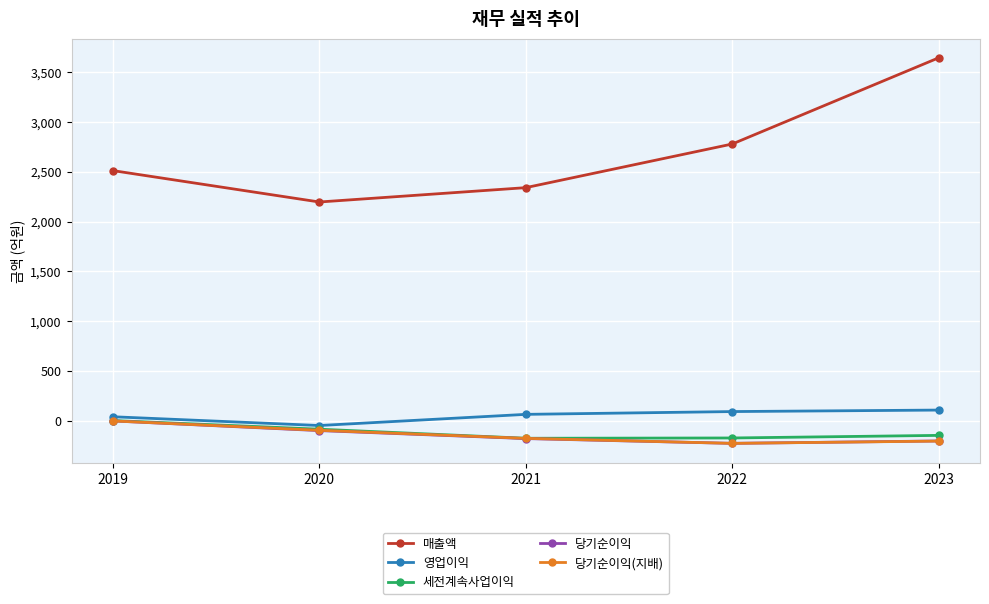

List the labels in order of 매출액 value, smallest first.

2020, 2021, 2019, 2022, 2023